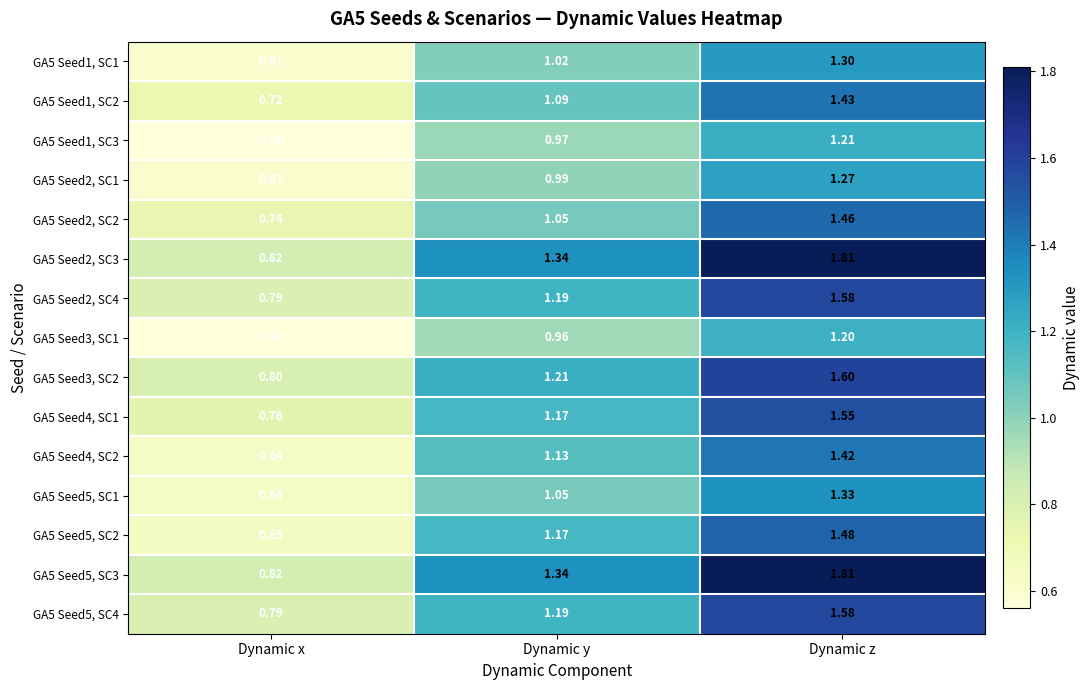

List the labels in order of GA5 Seed4, SC2 value, largest first.

Dynamic z, Dynamic y, Dynamic x